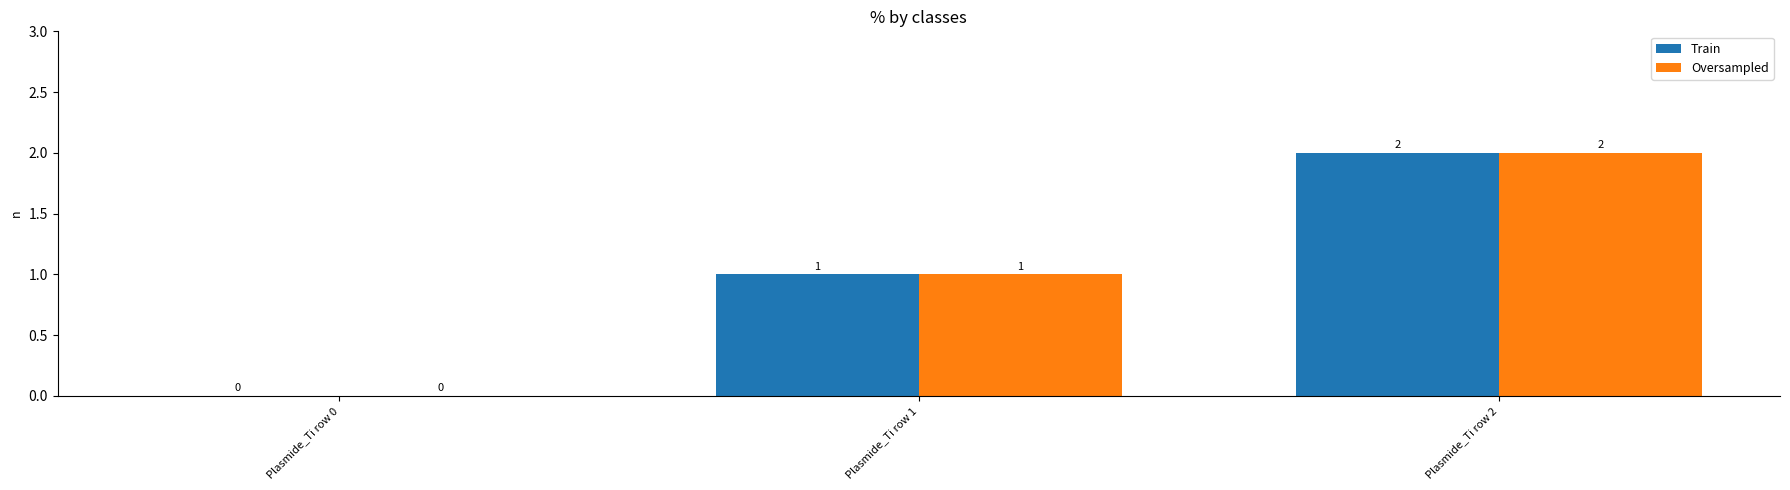

Reading right to left, list all the values displayed in this chart.

Train: 2	1	0
Oversampled: 2	1	0